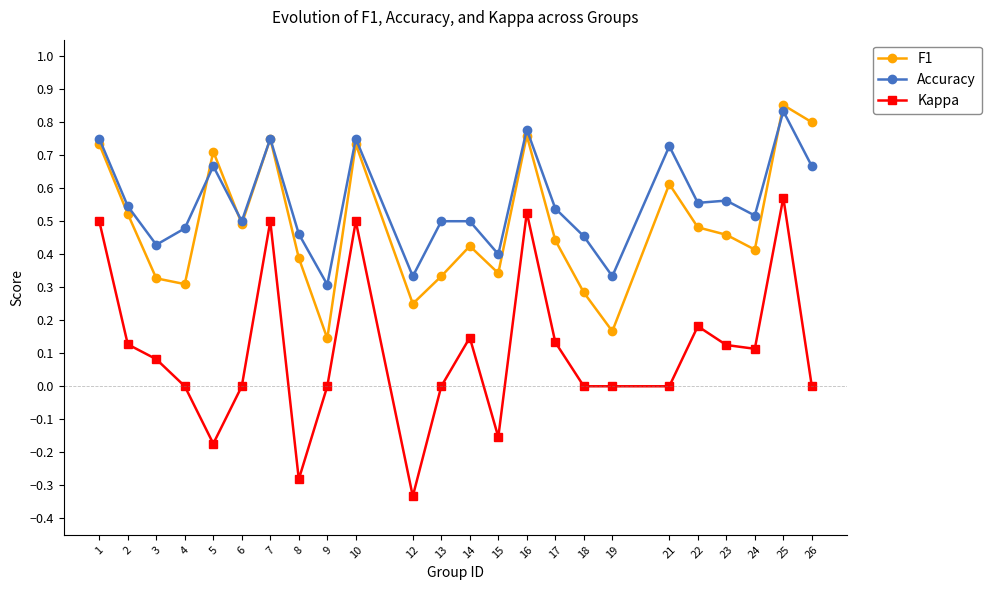

Which series has the widest spread of values?

Kappa